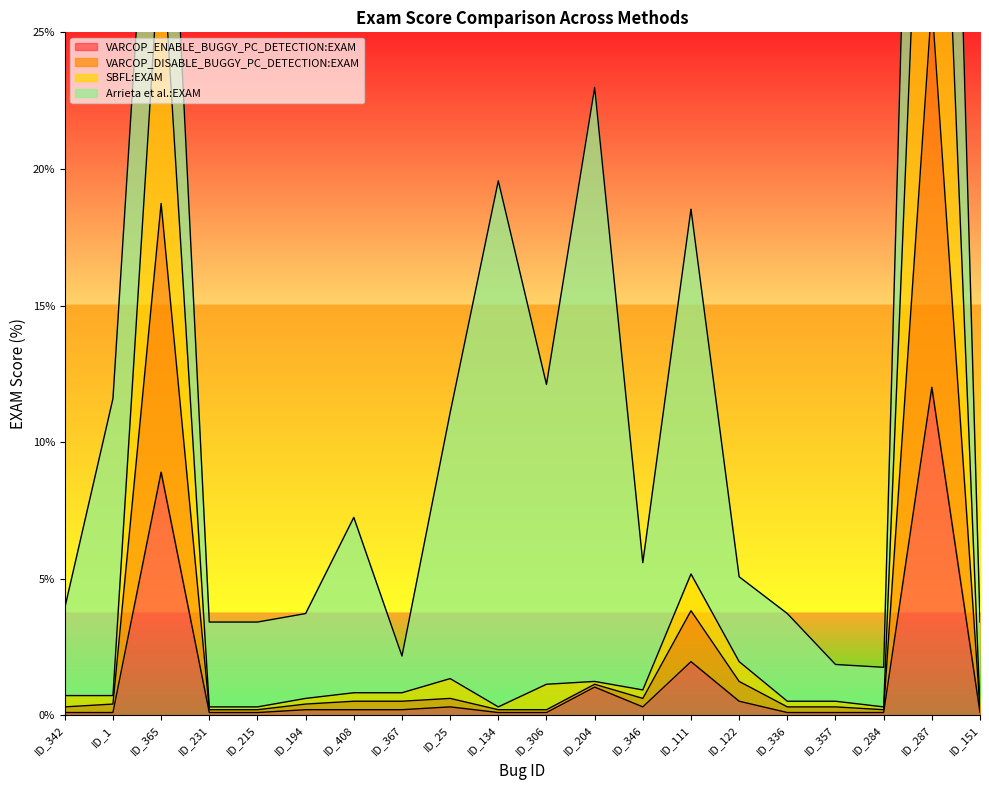

What is the difference between the second highest and second lowest values in the SBFL:EXAM series?

28.6